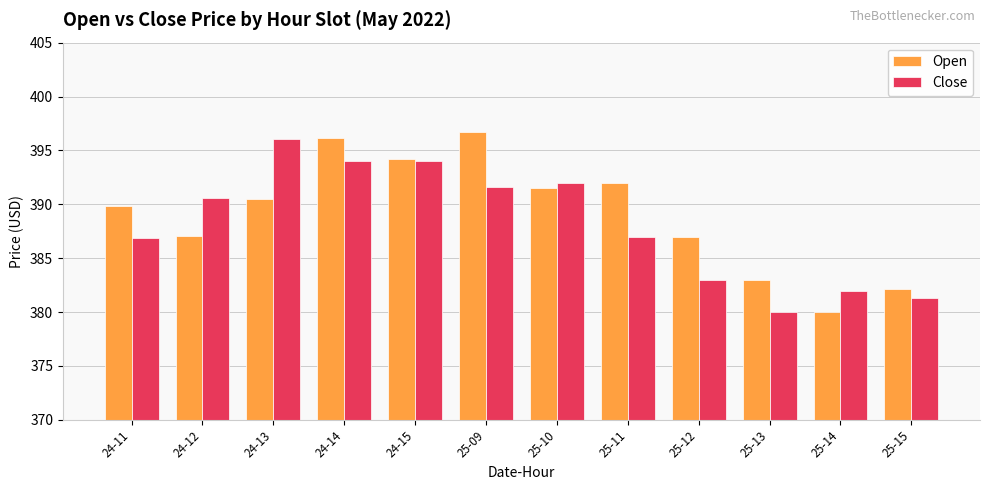

What is the minimum value for Close?

380.0